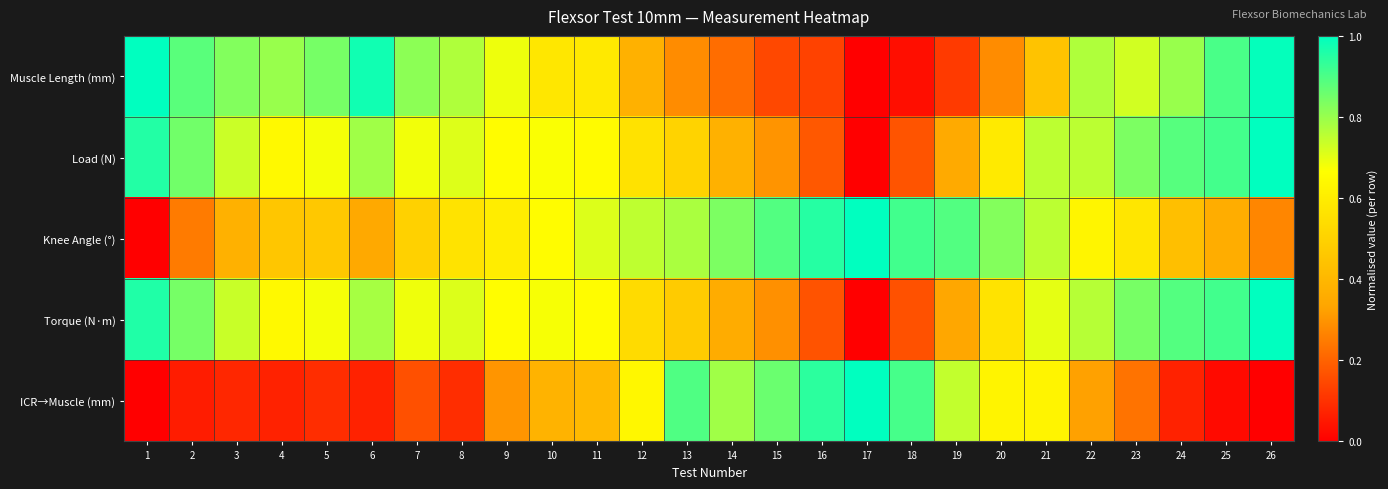

What is the greatest value displayed?

1.0